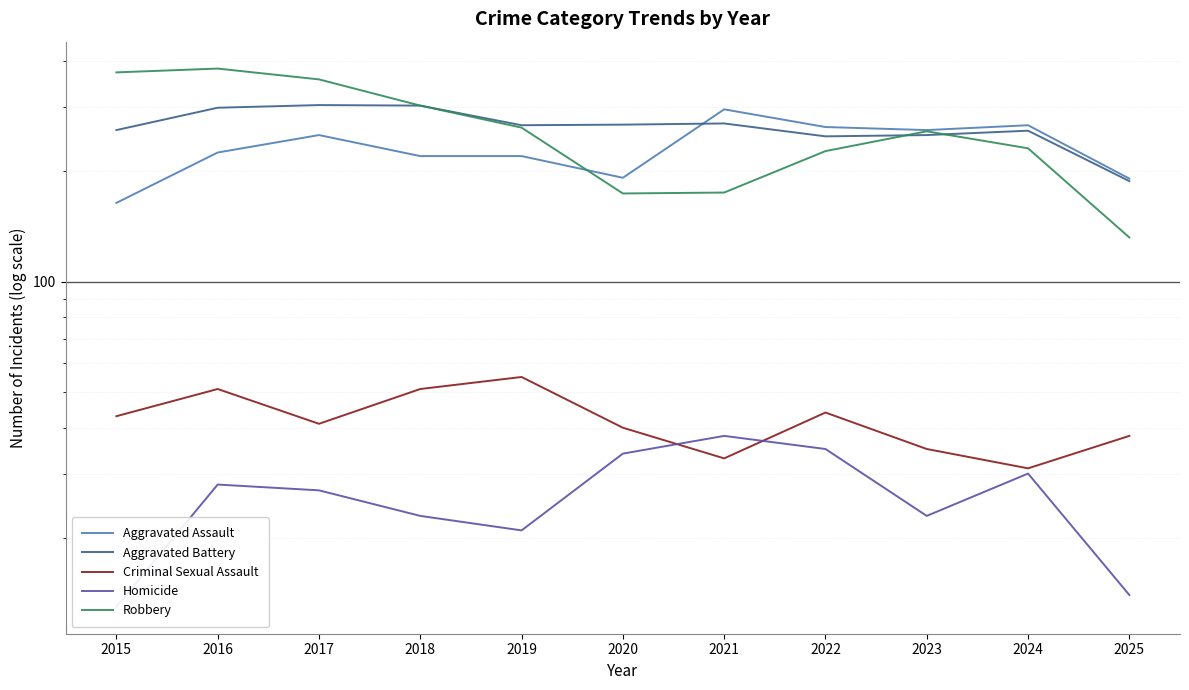

Reading right to left, list all the values displayed in this chart.

Aggravated Assault: 2025=191	2024=267	2023=259	2022=264	2021=295	2020=192	2019=220	2018=220	2017=251	2016=225	2015=164
Aggravated Battery: 2025=188	2024=258	2023=251	2022=249	2021=270	2020=268	2019=267	2018=302	2017=303	2016=298	2015=259
Criminal Sexual Assault: 2025=38	2024=31	2023=35	2022=44	2021=33	2020=40	2019=55	2018=51	2017=41	2016=51	2015=43
Homicide: 2025=14	2024=30	2023=23	2022=35	2021=38	2020=34	2019=21	2018=23	2017=27	2016=28	2015=13
Robbery: 2025=132	2024=231	2023=257	2022=227	2021=175	2020=174	2019=263	2018=302	2017=356	2016=381	2015=372